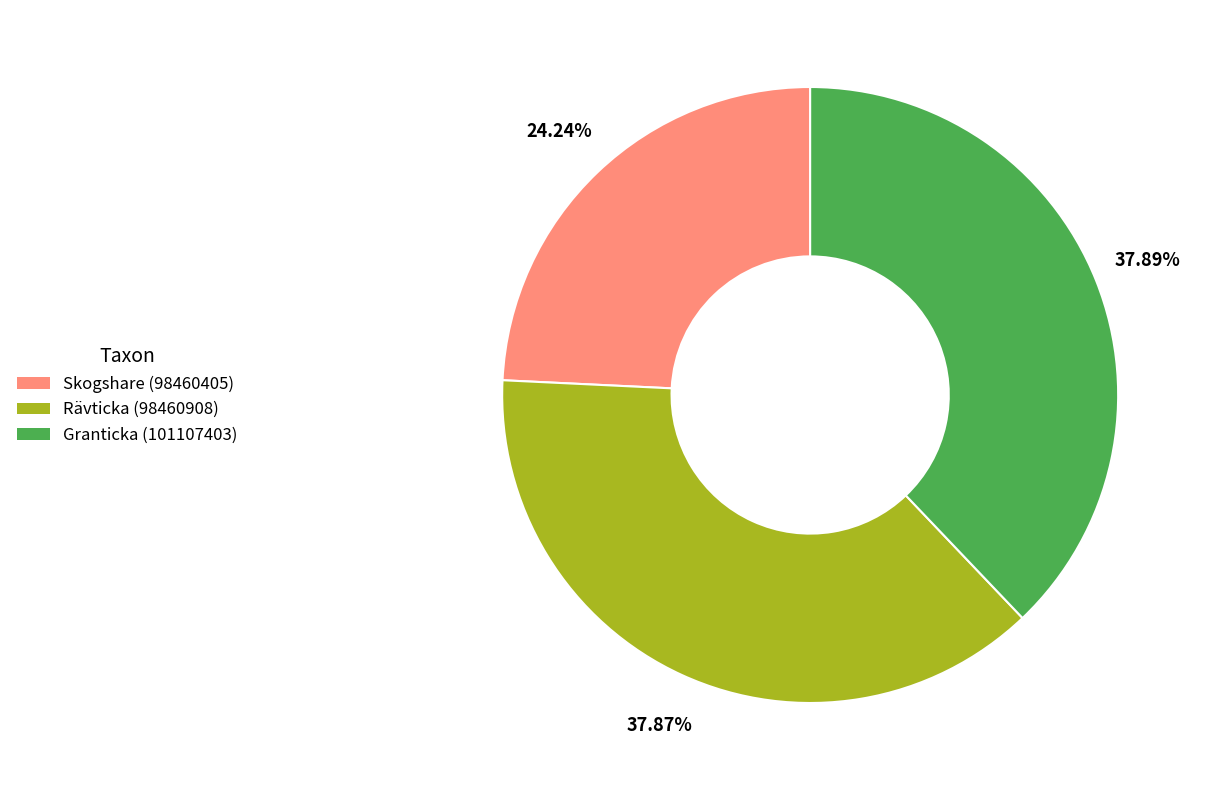

What is the ratio of the value at Skogshare (98460405) to the value at Granticka (101107403)?

0.6